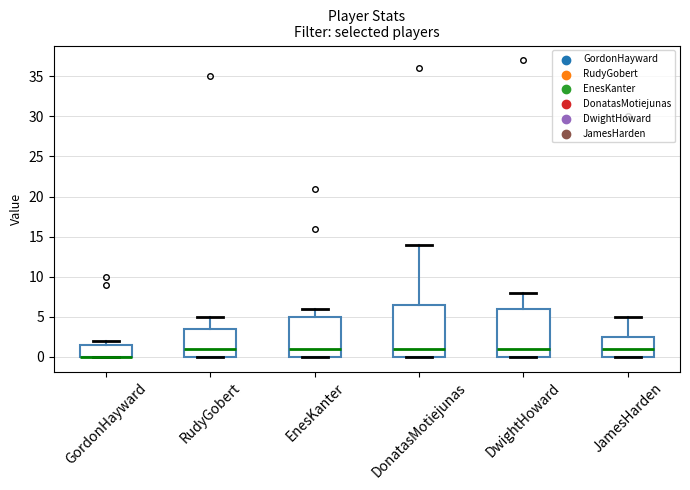

Which box is the tallest, from its lower edge to its upper edge?

DonatasMotiejunas